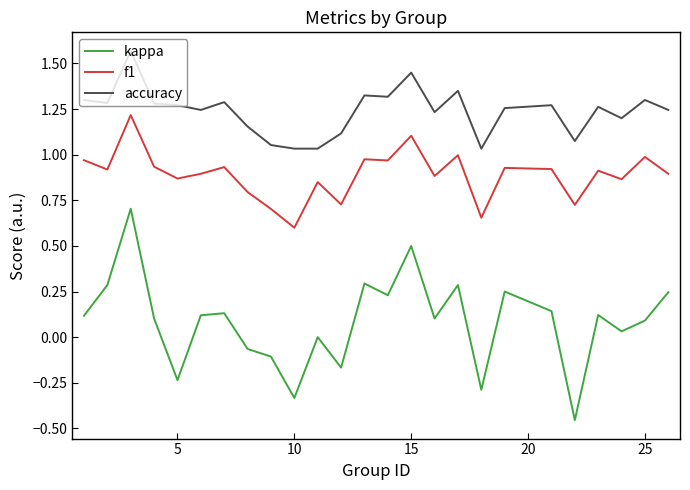

How many lines are shown in the chart?

3